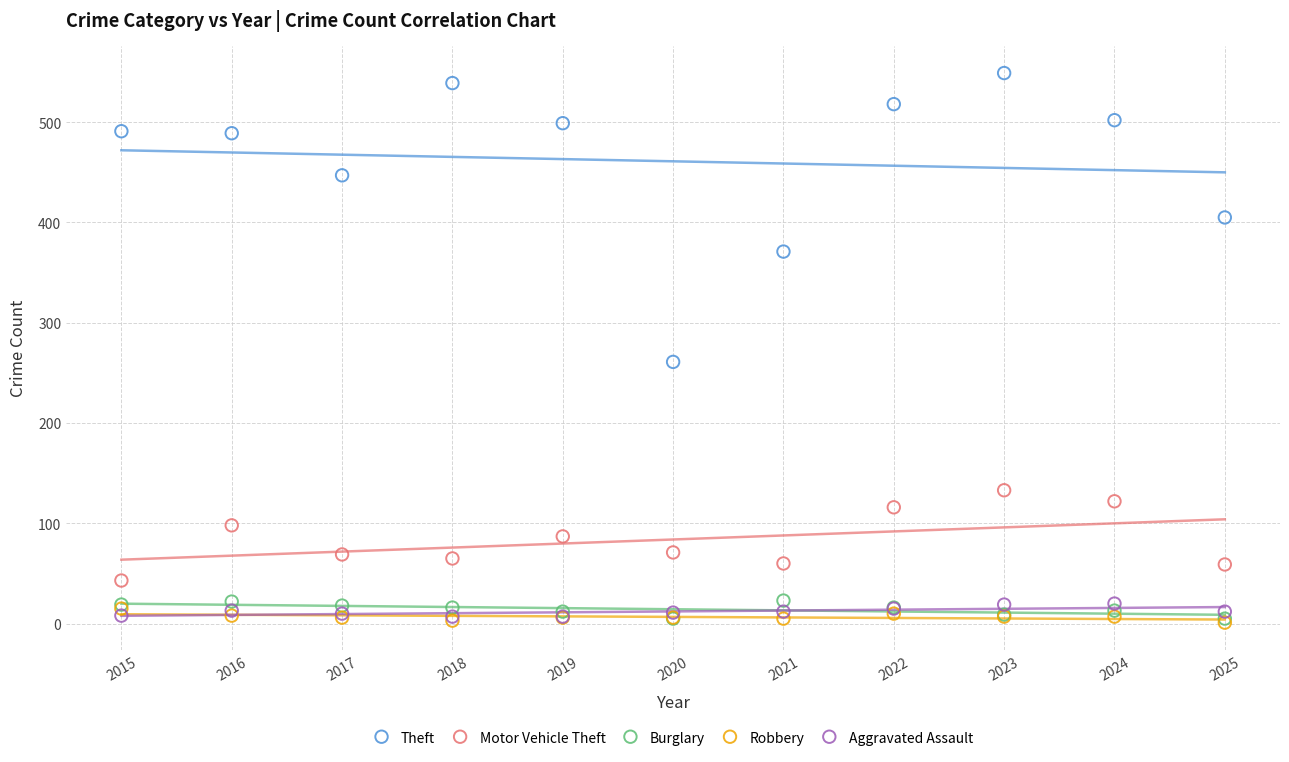

Which series has the widest spread of Y values?

Theft